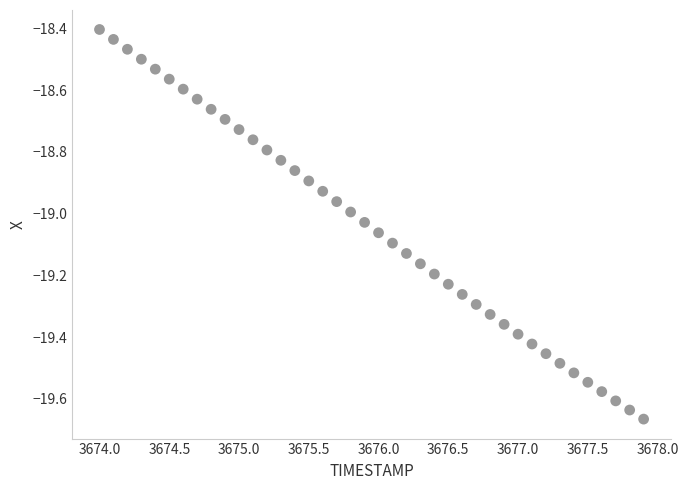

What is the range of Y values (max minus min)?

1.3